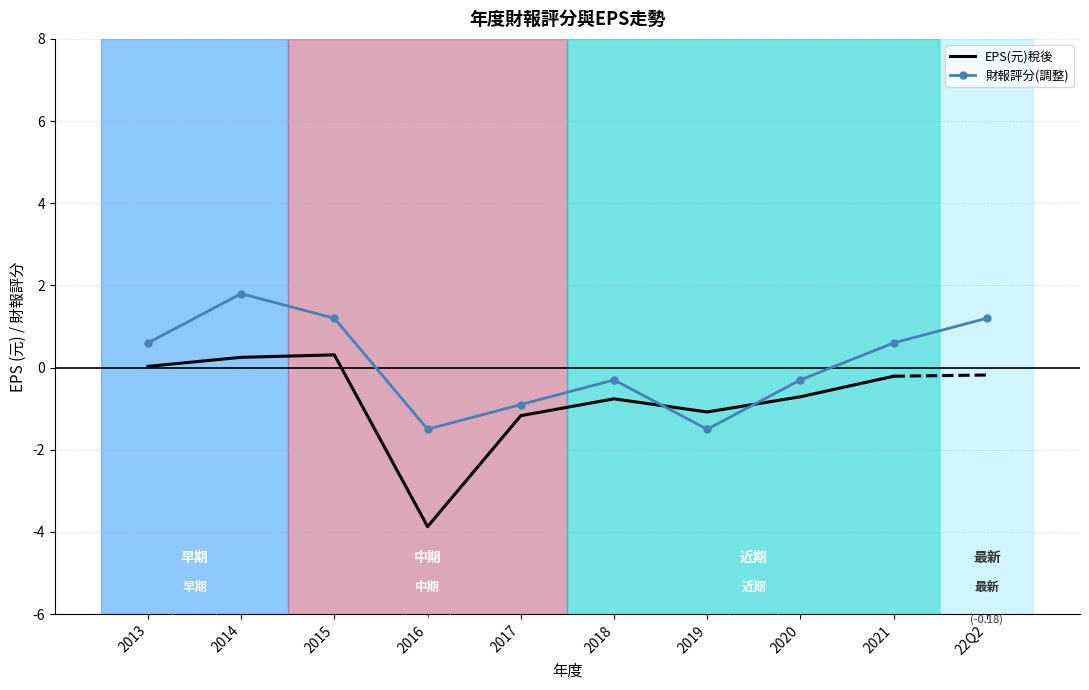

Reading right to left, extract all data points from this chart.

22Q2=1.2	2021=0.6	2020=-0.3	2019=-1.5	2018=-0.3	2017=-0.9	2016=-1.5	2015=1.2	2014=1.8	2013=0.6